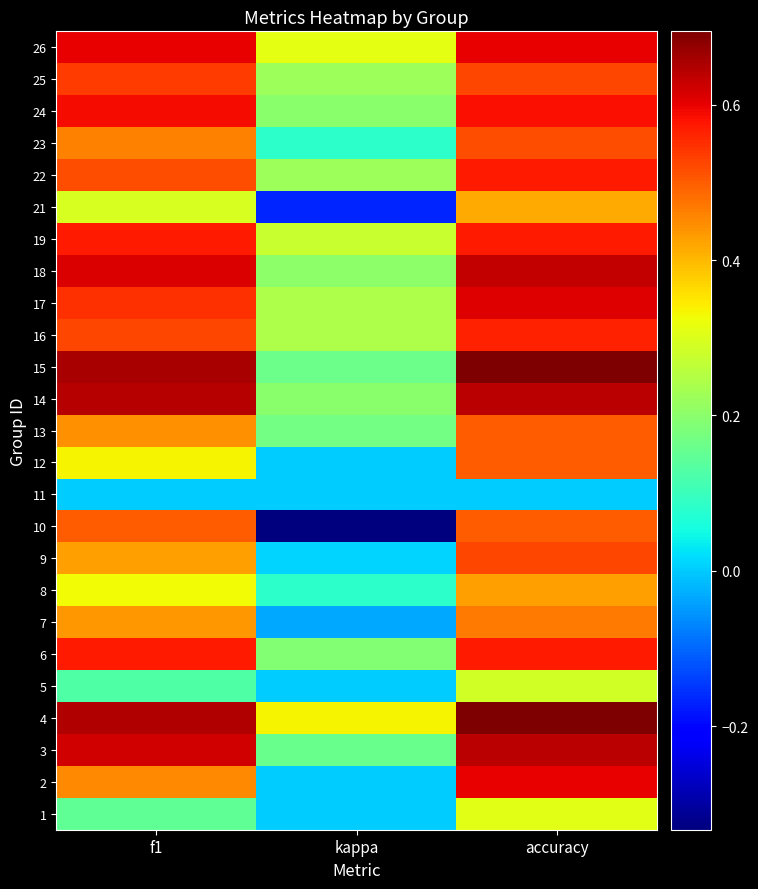

Reading right to left, list all the values displayed in this chart.

1: accuracy=0.3	kappa=0.0	f1=0.1
2: accuracy=0.6	kappa=0.0	f1=0.5
3: accuracy=0.6	kappa=0.2	f1=0.6
4: accuracy=0.7	kappa=0.3	f1=0.6
5: accuracy=0.3	kappa=0.0	f1=0.1
6: accuracy=0.6	kappa=0.2	f1=0.6
7: accuracy=0.5	kappa=-0.0	f1=0.4
8: accuracy=0.4	kappa=0.1	f1=0.3
9: accuracy=0.5	kappa=0.0	f1=0.4
10: accuracy=0.5	kappa=-0.3	f1=0.5
11: accuracy=0.0	kappa=0.0	f1=0.0
12: accuracy=0.5	kappa=0.0	f1=0.3
13: accuracy=0.5	kappa=0.2	f1=0.4
14: accuracy=0.6	kappa=0.2	f1=0.6
15: accuracy=0.7	kappa=0.2	f1=0.7
16: accuracy=0.6	kappa=0.2	f1=0.5
17: accuracy=0.6	kappa=0.2	f1=0.5
18: accuracy=0.6	kappa=0.2	f1=0.6
19: accuracy=0.6	kappa=0.3	f1=0.6
21: accuracy=0.4	kappa=-0.2	f1=0.3
22: accuracy=0.6	kappa=0.2	f1=0.5
23: accuracy=0.5	kappa=0.1	f1=0.5
24: accuracy=0.6	kappa=0.2	f1=0.6
25: accuracy=0.5	kappa=0.2	f1=0.5
26: accuracy=0.6	kappa=0.3	f1=0.6